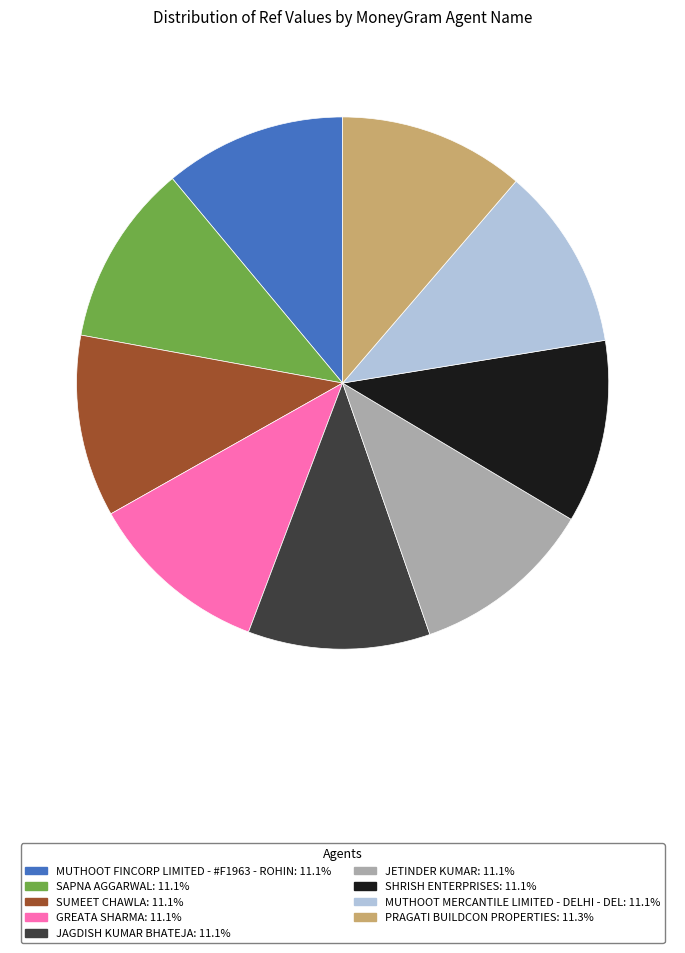

What is the ratio of the value at SAPNA AGGARWAL to the value at SUMEET CHAWLA?

1.0